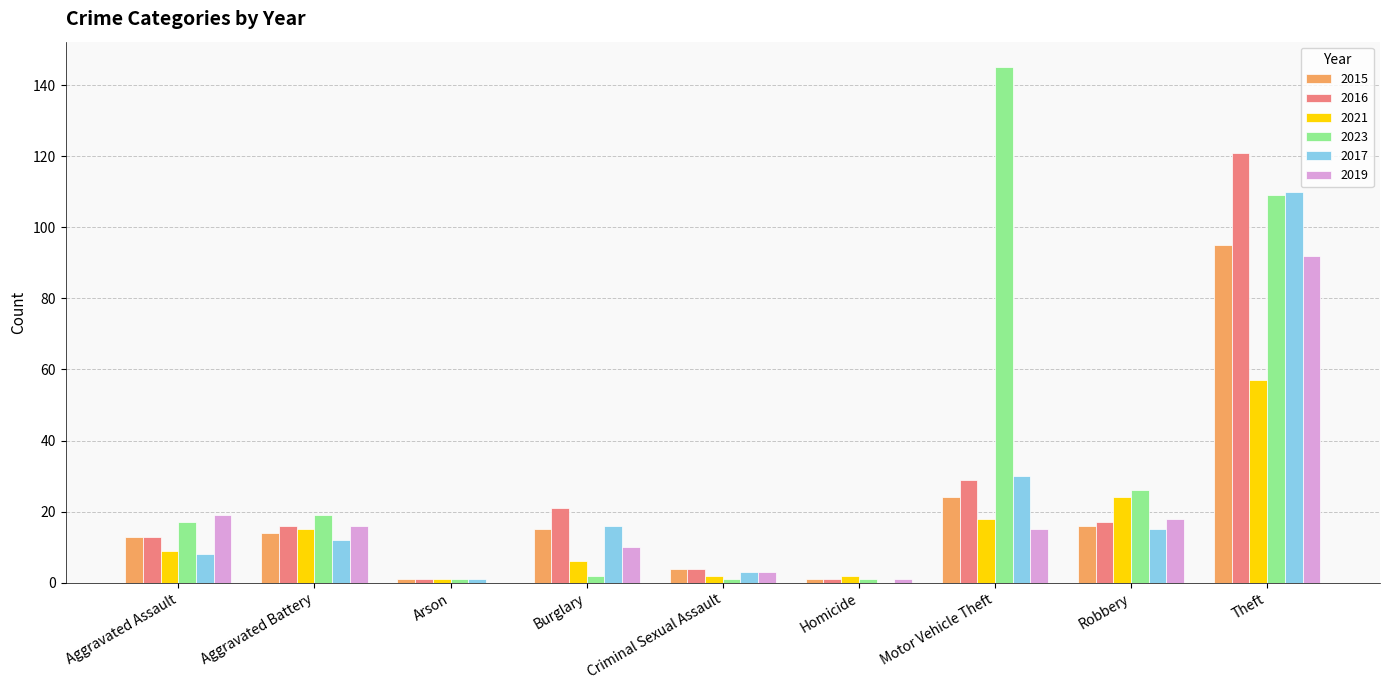

What is the sum of all 2017 values?

195